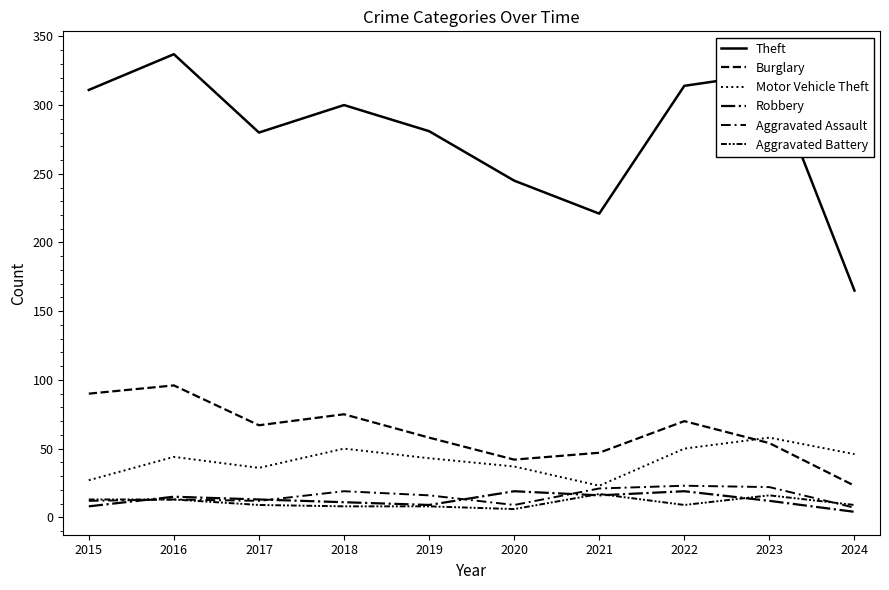

Does the chart have visible grid lines?

No